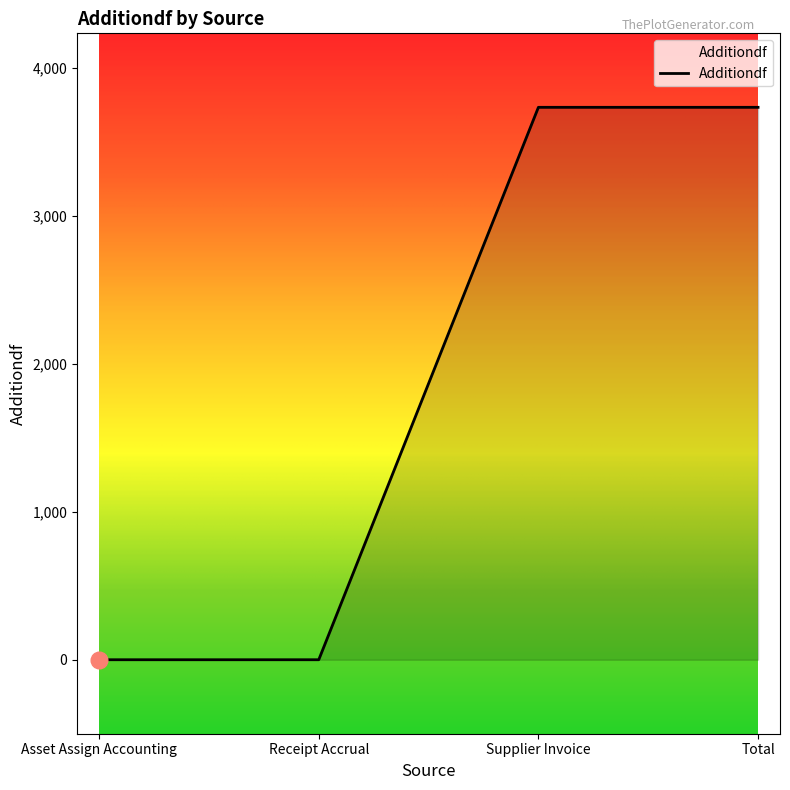

What is the average value?

1866.7